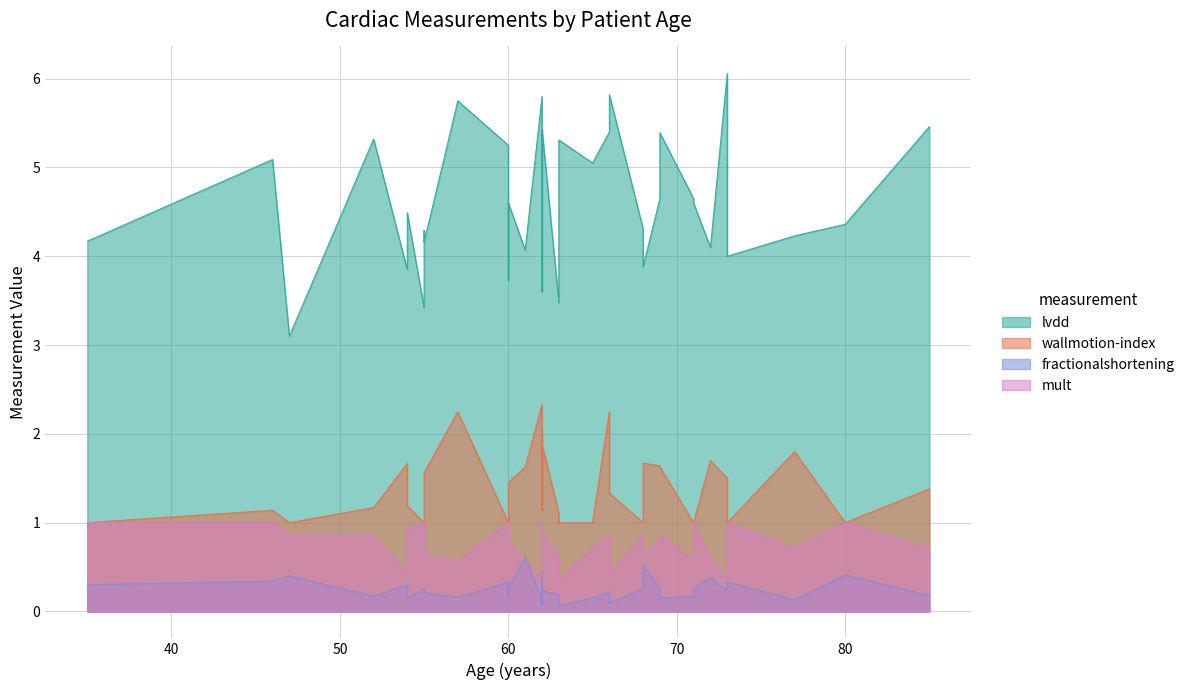

At how many categories does at least one series exceed 1?

35